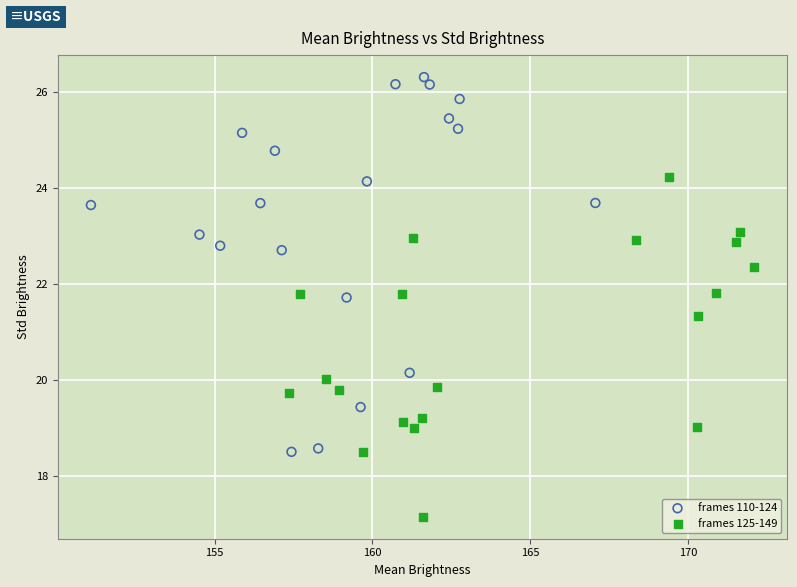

Which series contains the lowest Y value?

frames 125-149